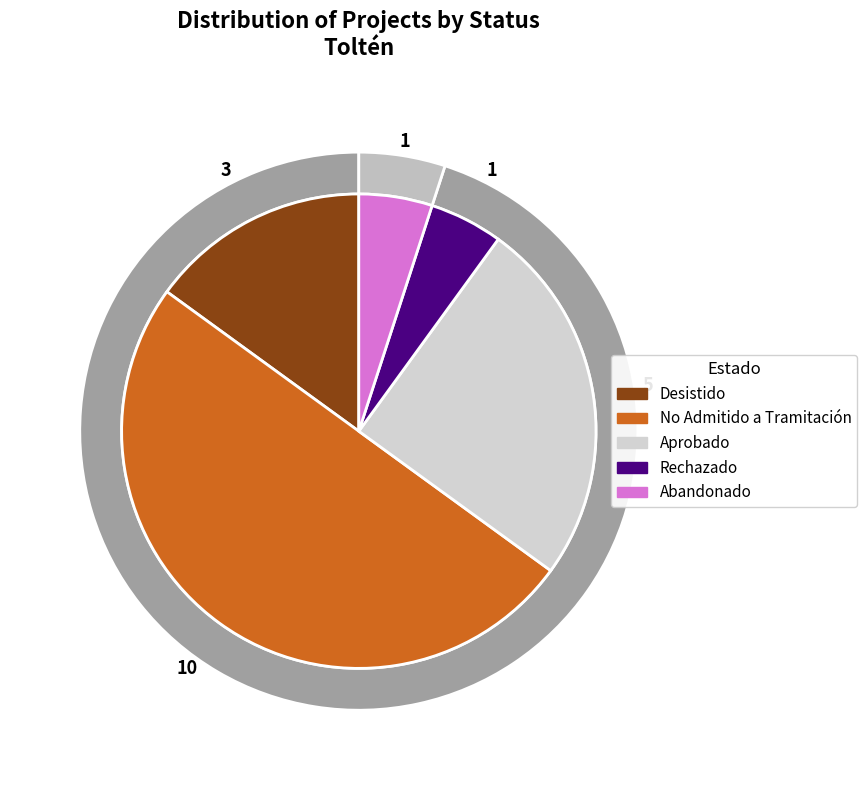

What portion of the pie excludes Abandonado?

95.0%